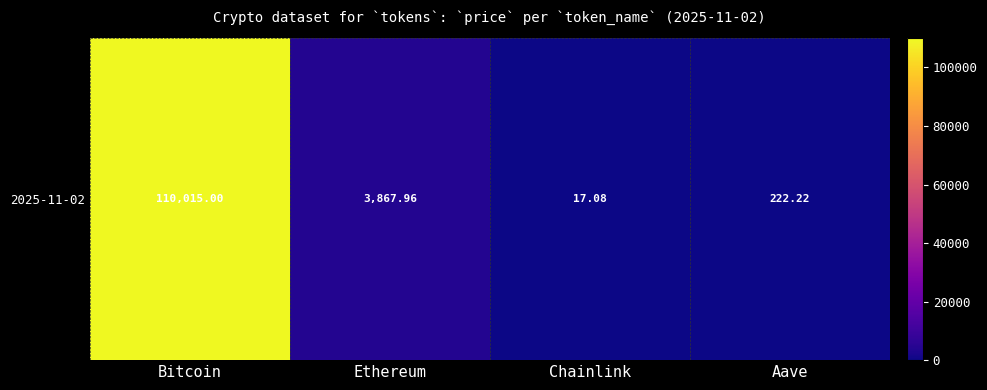

What value does the data have at Ethereum?

3868.0